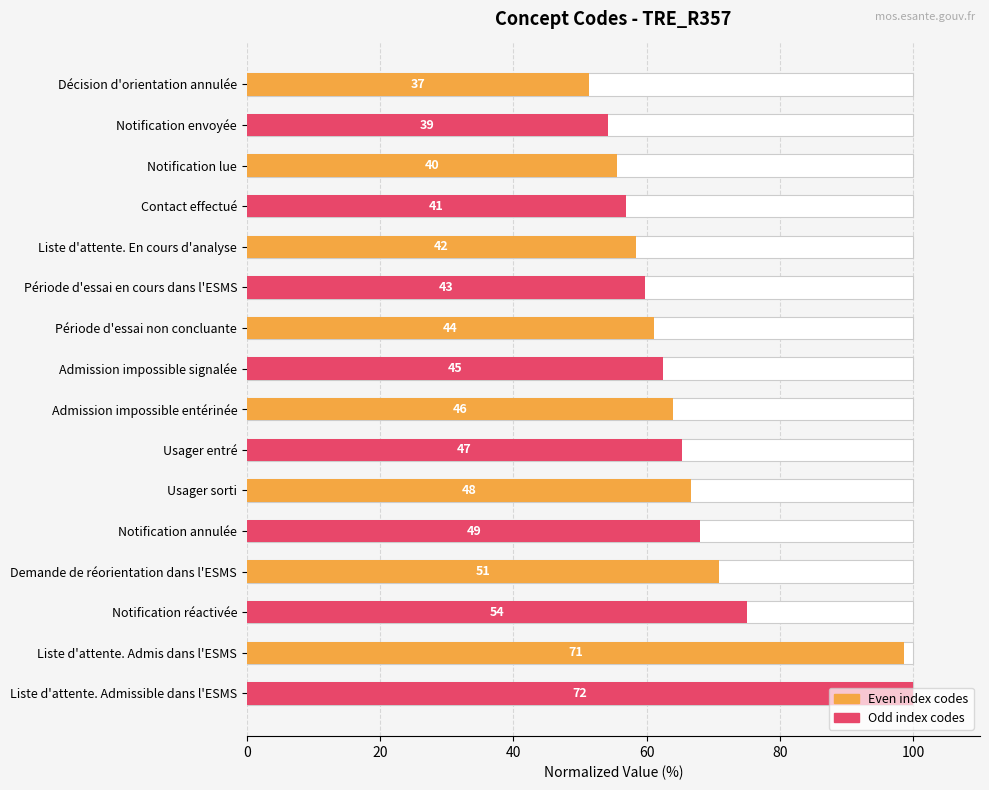

True or false: the data shows 98.6 at Liste d'attente. Admis dans l'ESMS.

True